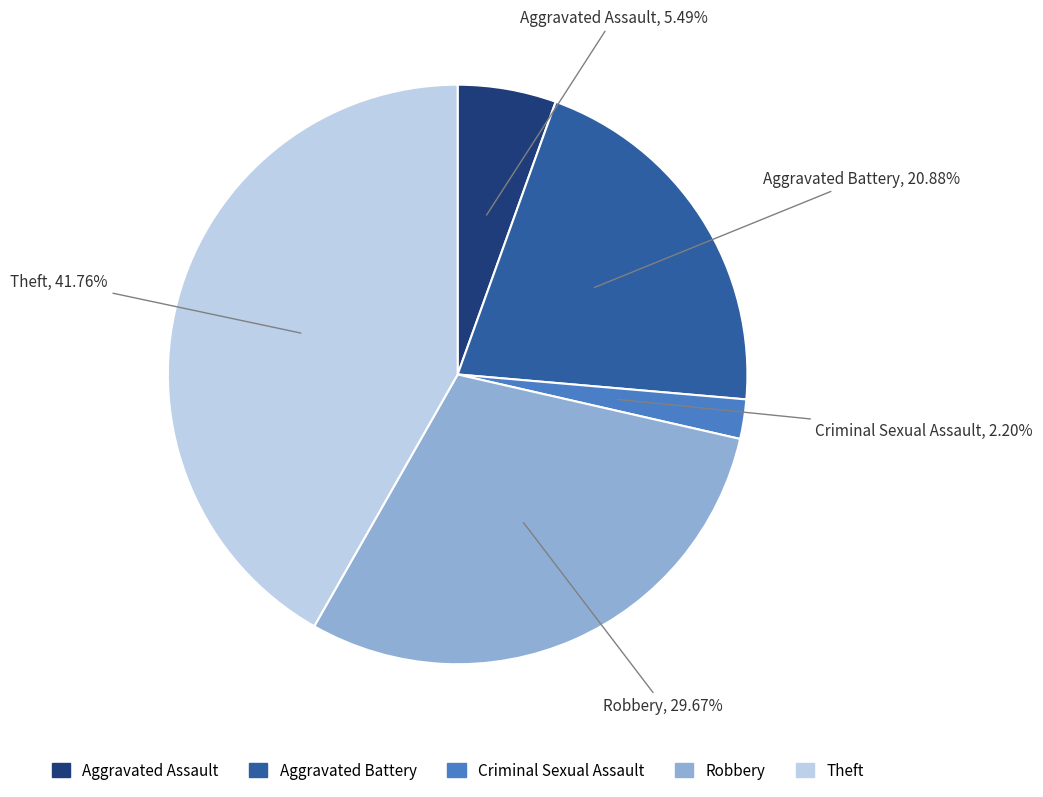

Rank the categories by value from highest to lowest.

Theft, Robbery, Aggravated Battery, Aggravated Assault, Criminal Sexual Assault